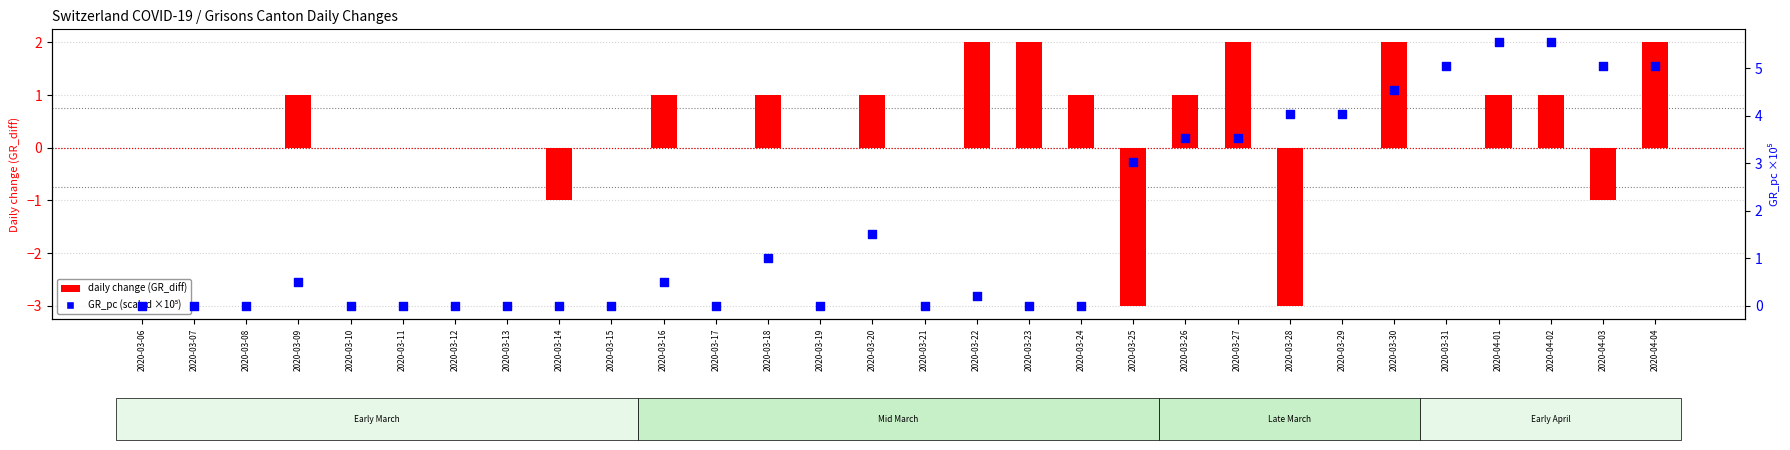

At which category is the sum across all series the highest?

2020-04-04